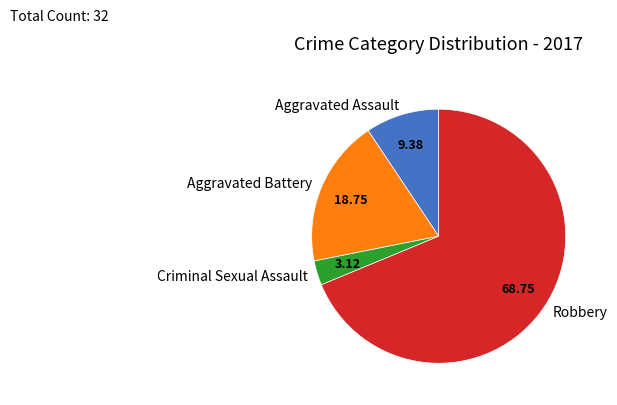

What is the smallest slice in the pie chart?

Criminal Sexual Assault